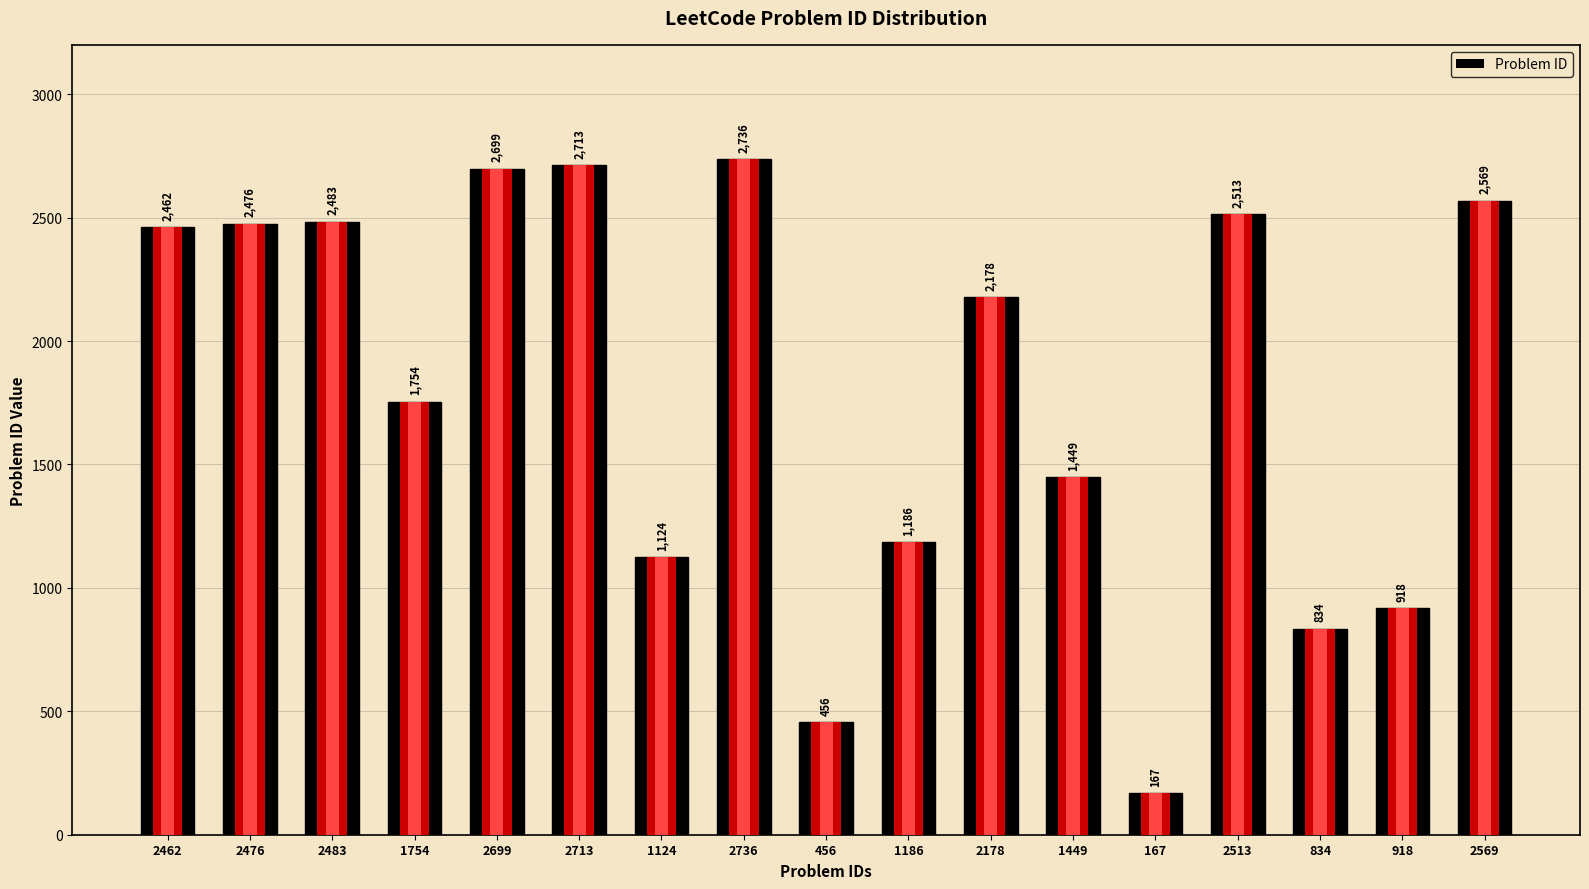

List the labels in order of value, smallest first.

167, 456, 834, 918, 1124, 1186, 1449, 1754, 2178, 2462, 2476, 2483, 2513, 2569, 2699, 2713, 2736